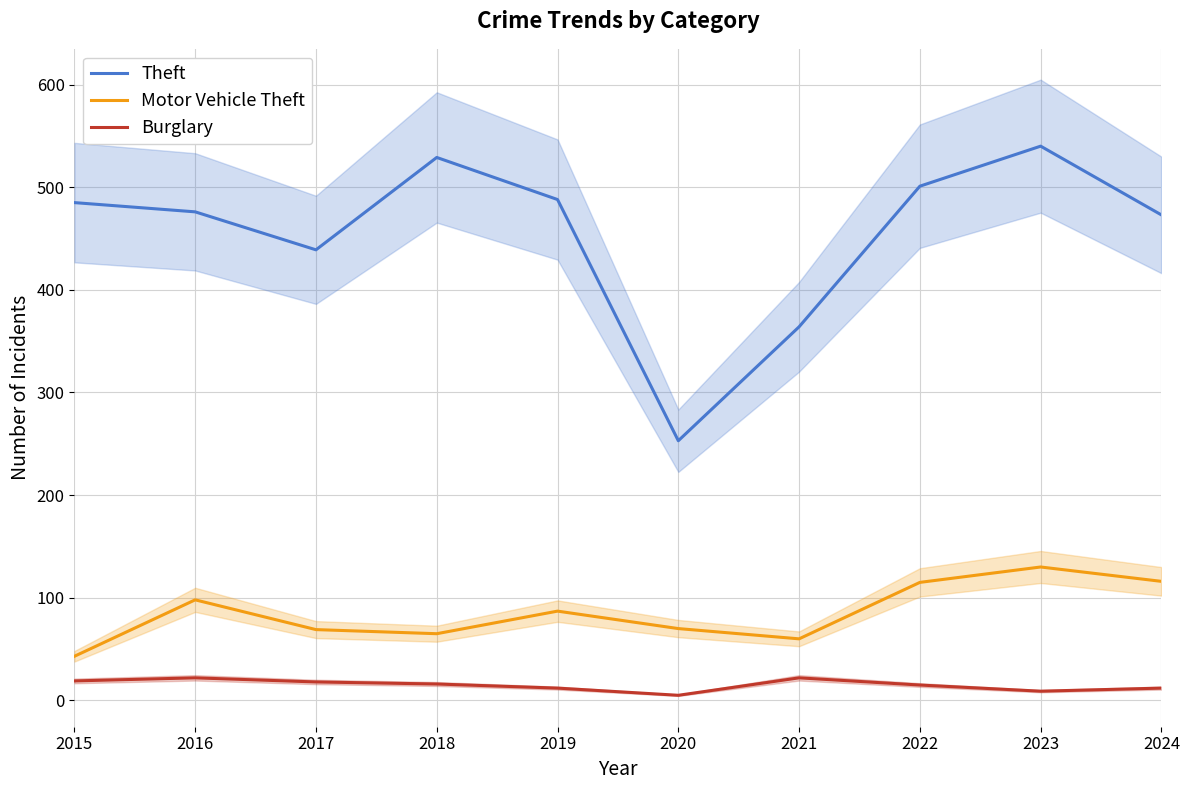

True or false: Motor Vehicle Theft and Theft cross at least once.

False